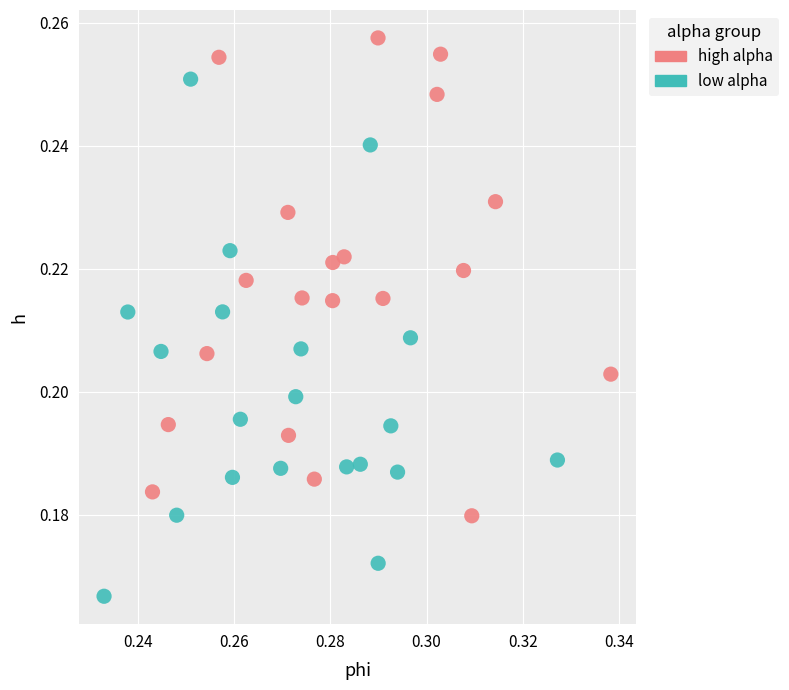

What are all the series names shown in the legend?

high alpha, low alpha